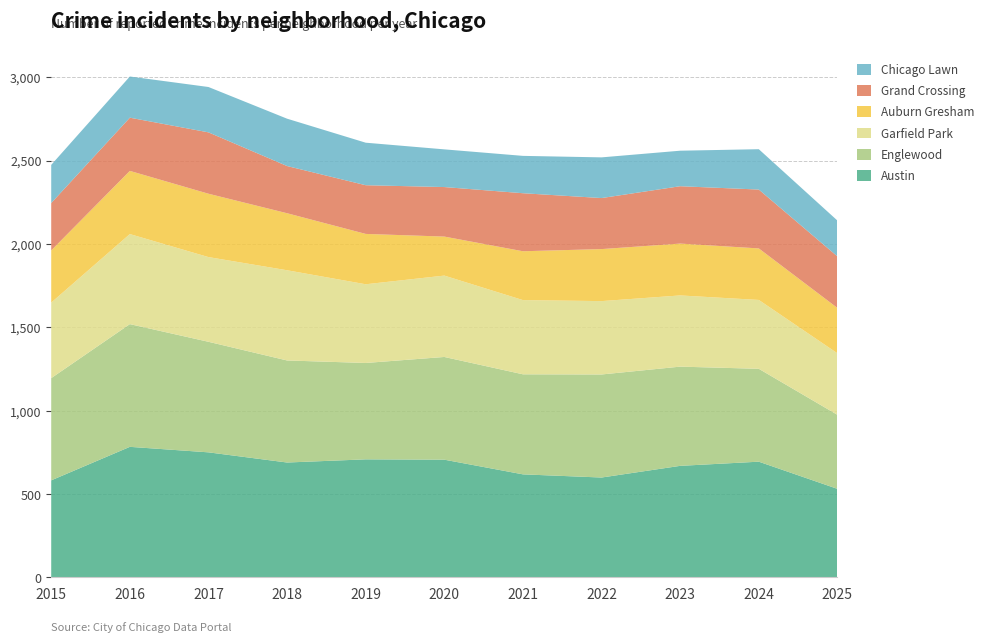

Reading right to left, transcribe all the data shown in this chart.

Austin: 2025=531	2024=694	2023=669	2022=599	2021=618	2020=706	2019=708	2018=689	2017=750	2016=783	2015=582
Englewood: 2025=444	2024=557	2023=595	2022=618	2021=600	2020=616	2019=578	2018=612	2017=663	2016=736	2015=613
Garfield Park: 2025=369	2024=413	2023=427	2022=440	2021=445	2020=488	2019=472	2018=541	2017=508	2016=540	2015=453
Auburn Gresham: 2025=272	2024=309	2023=311	2022=312	2021=293	2020=234	2019=302	2018=342	2017=380	2016=379	2015=313
Grand Crossing: 2025=309	2024=353	2023=344	2022=306	2021=348	2020=297	2019=292	2018=283	2017=368	2016=319	2015=284
Chicago Lawn: 2025=215	2024=242	2023=213	2022=244	2021=224	2020=226	2019=255	2018=284	2017=272	2016=247	2015=229